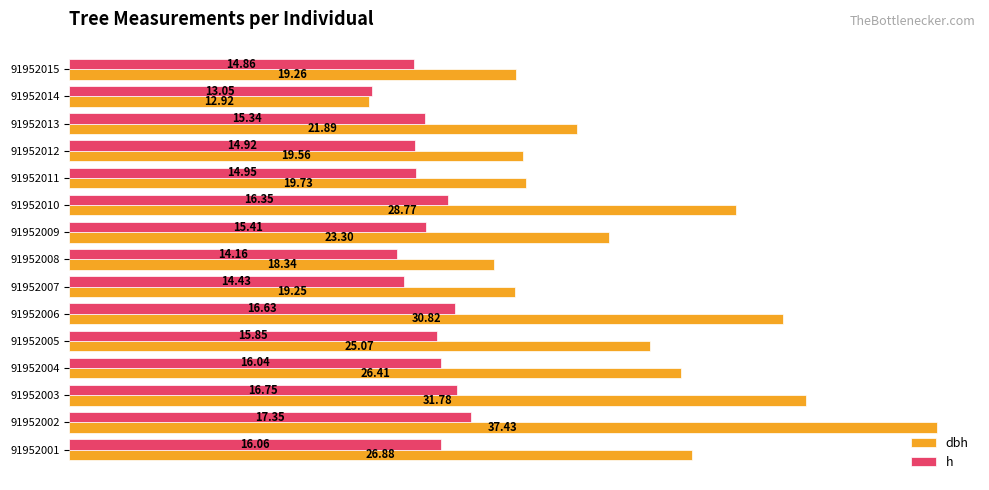

What is the difference between the second highest and minimum values in the h series?

3.7